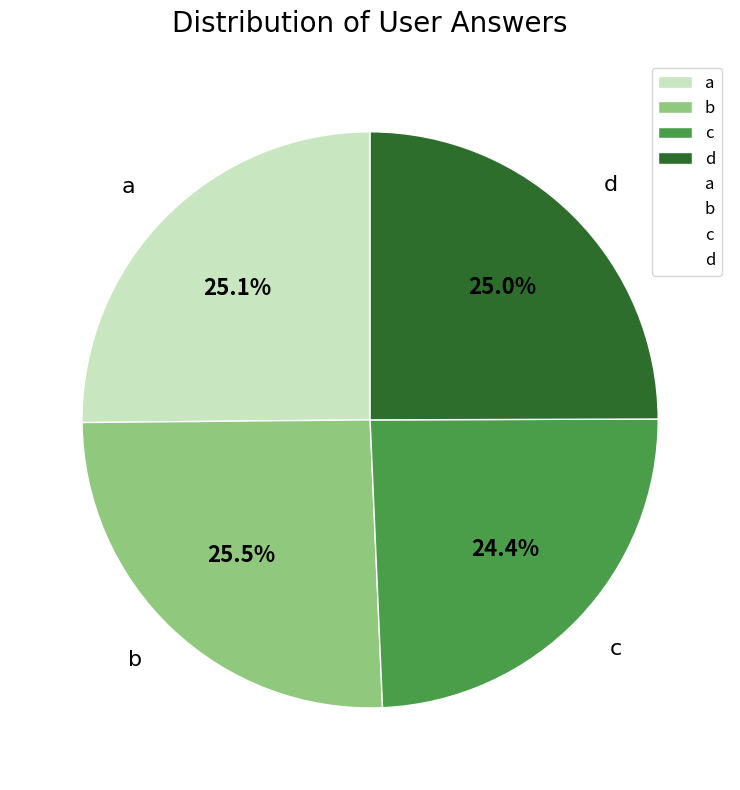

How many segments does this pie chart have?

4